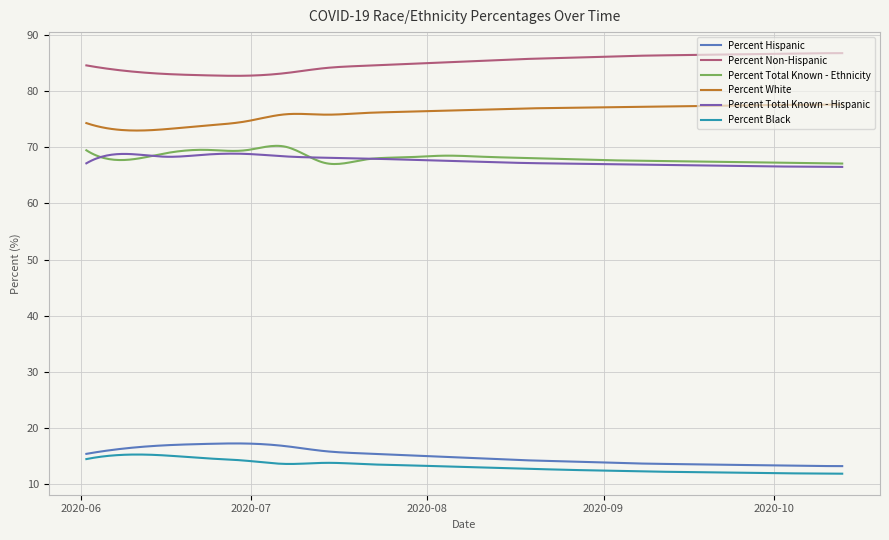

True or false: Percent Total Known - Ethnicity and Percent Hispanic intersect in this chart.

False